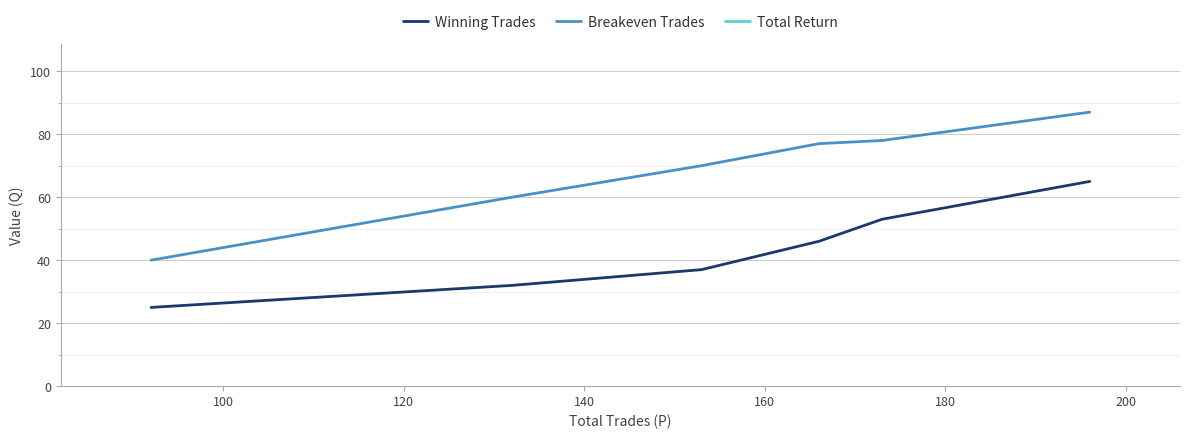

What is the minimum value for Total Return?

136.2